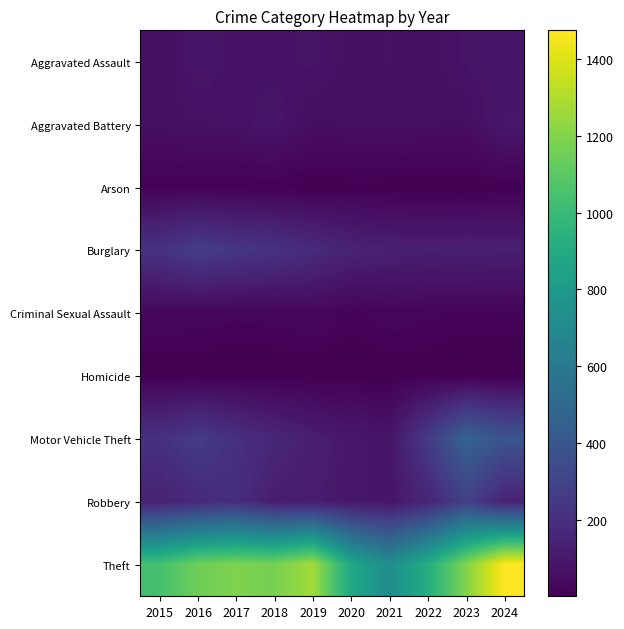

How many distinct data groups are displayed?

9